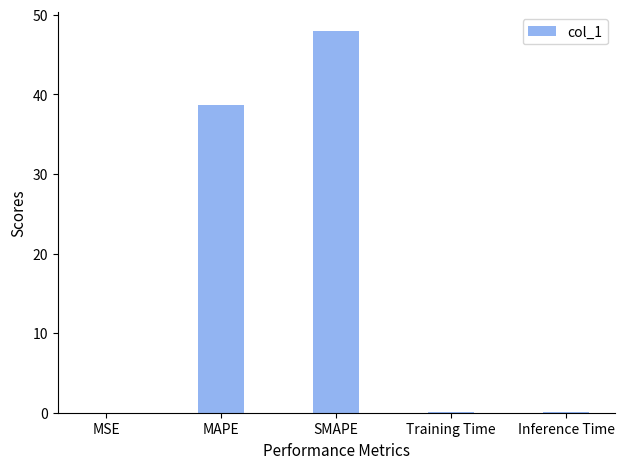

What is the sum of all values?

86.6